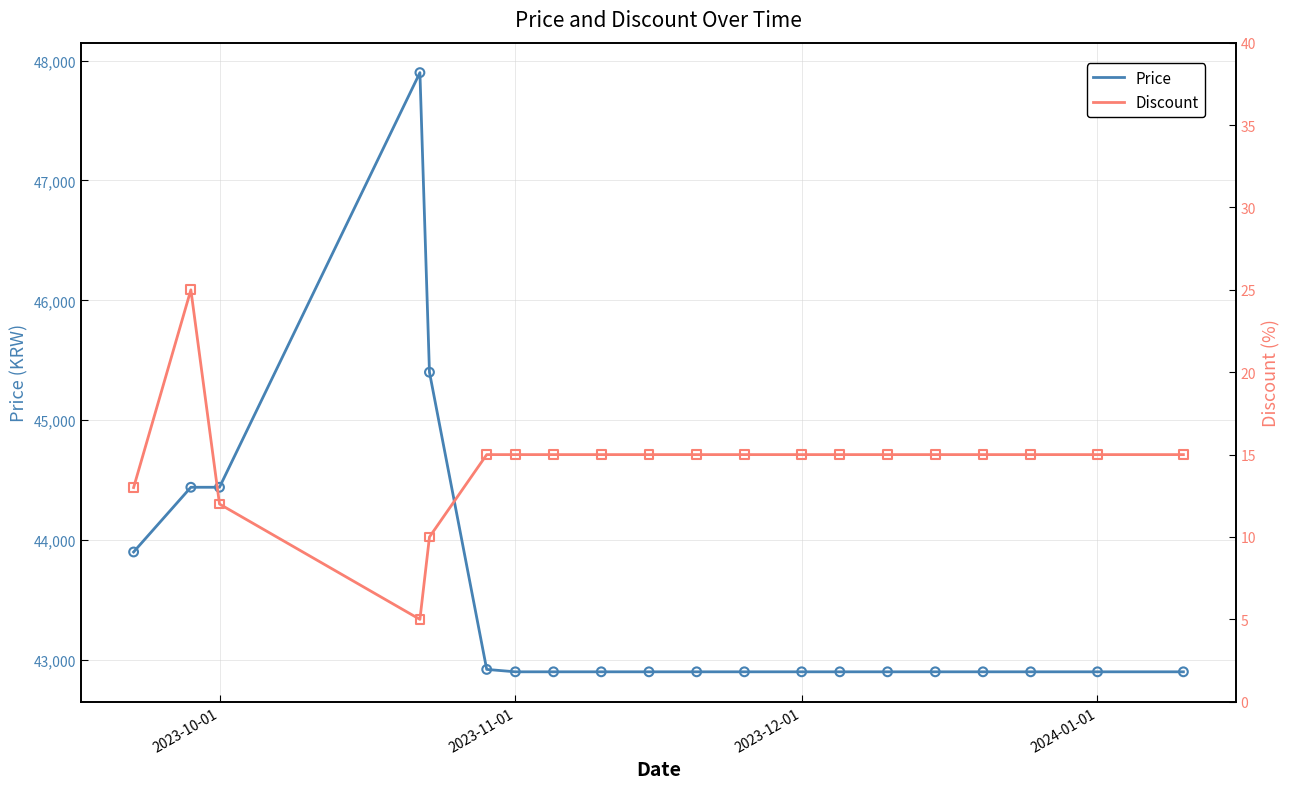

What is the highest value of the Price series?

47900